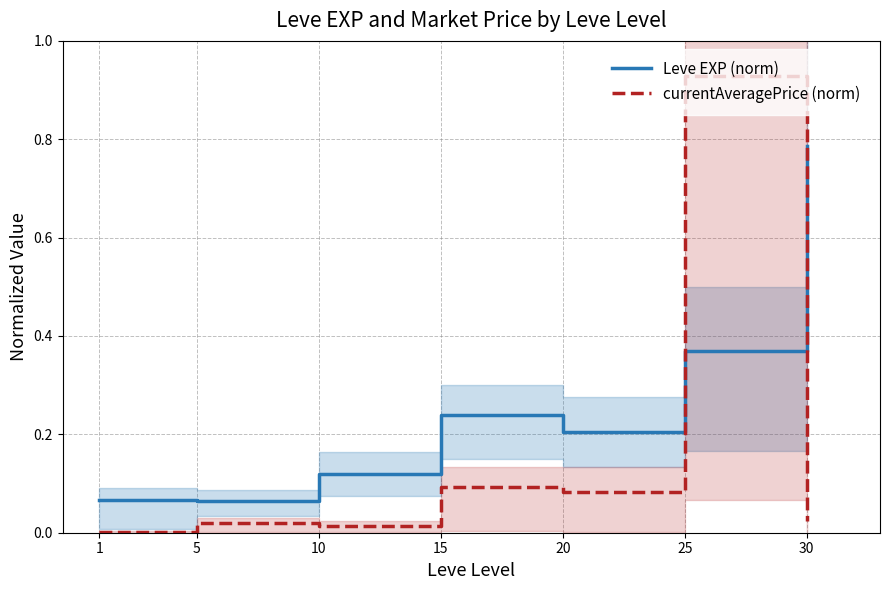

What is the total value across all series at 10?

0.1